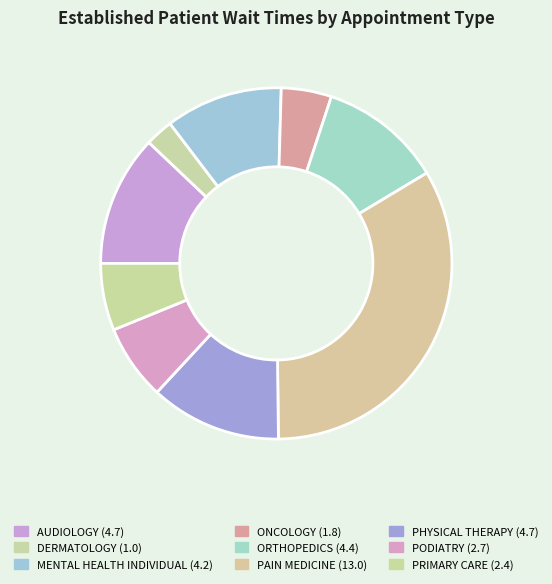

Does any single category account for the majority?

No